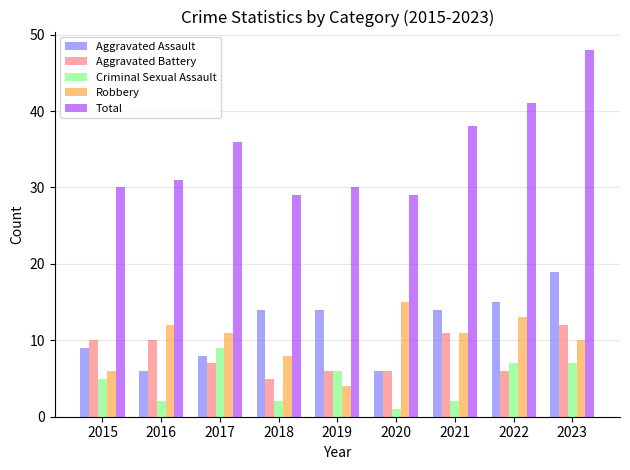

What is the maximum value for Total?

48